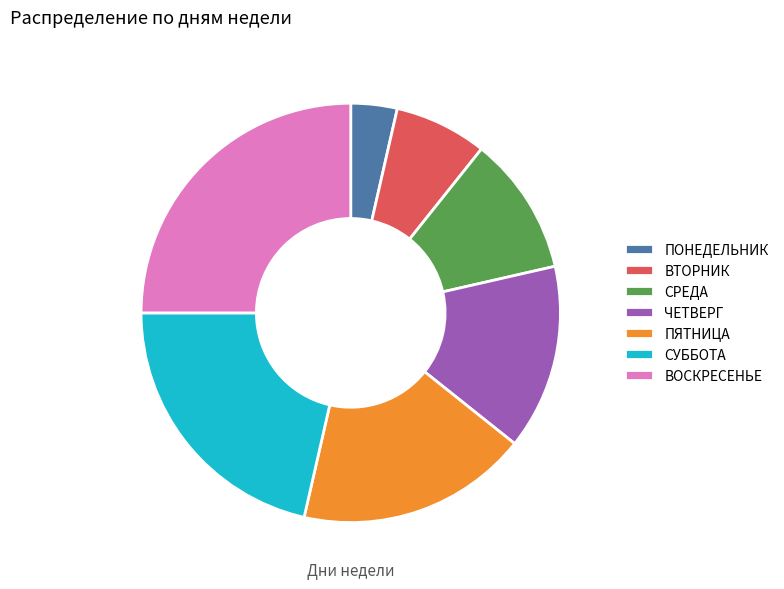

Rank the categories by value from highest to lowest.

ВОСКРЕСЕНЬЕ, СУББОТА, ПЯТНИЦА, ЧЕТВЕРГ, СРЕДА, ВТОРНИК, ПОНЕДЕЛЬНИК